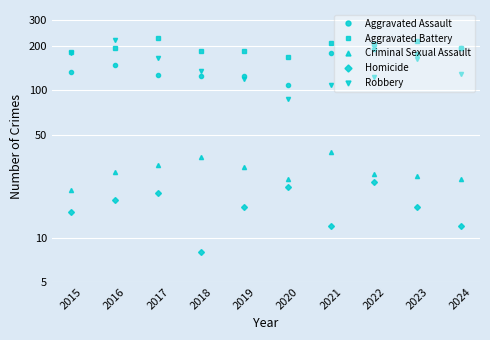

True or false: Aggravated Battery and Aggravated Assault cross at least once.

False